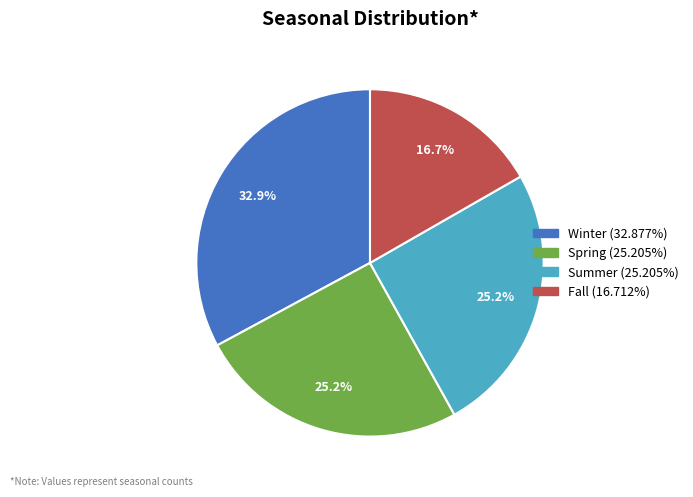

How many slices are in this pie chart?

4